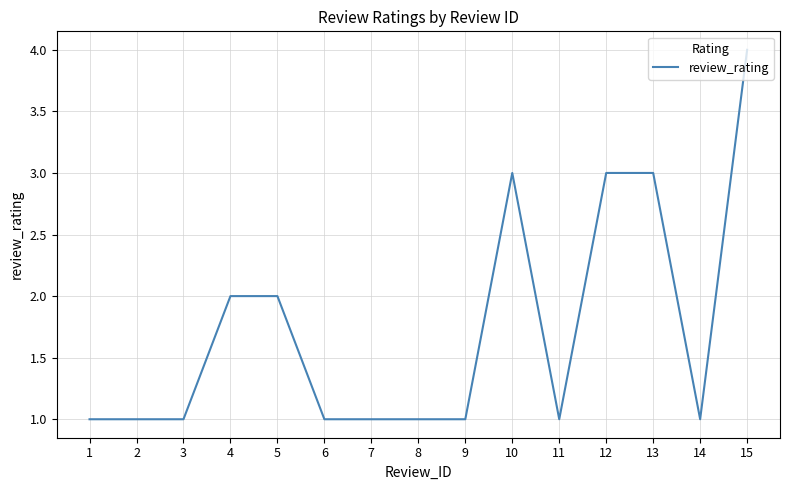

Reading left to right, list all the values displayed in this chart.

1	1	1	2	2	1	1	1	1	3	1	3	3	1	4